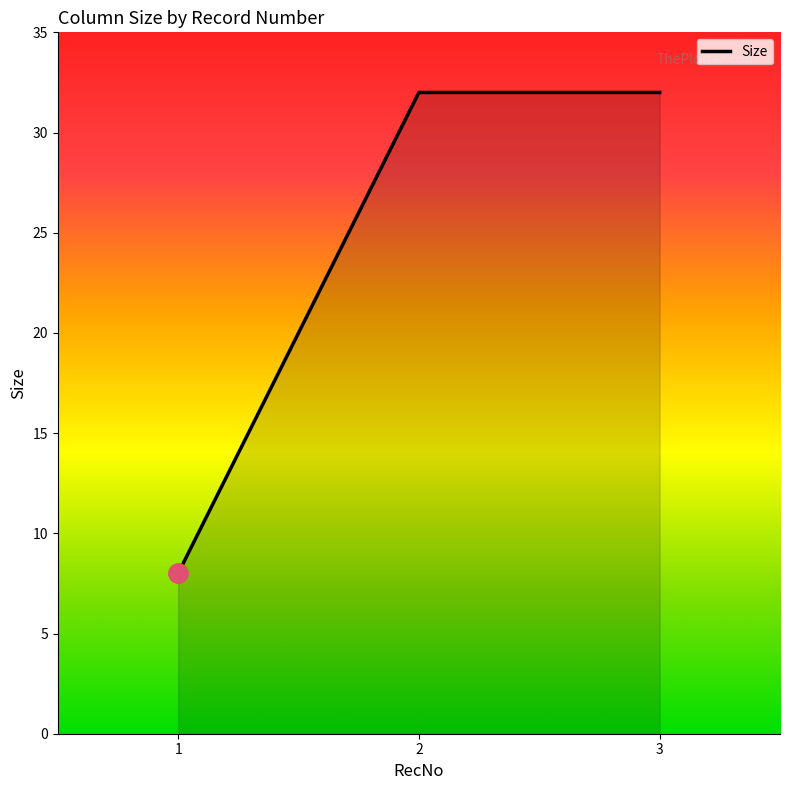

What is the difference between the values at 3 and 1?

24